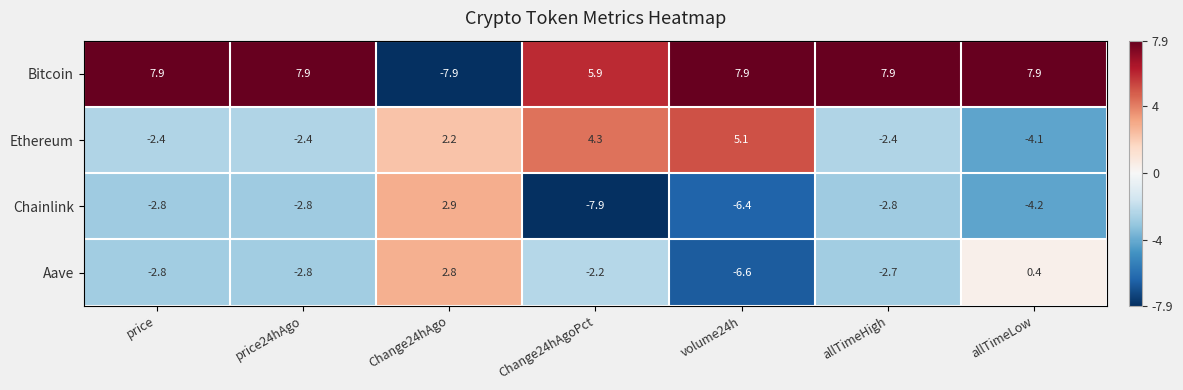

What is the difference between the maximum and minimum values in the Bitcoin series?

15.8